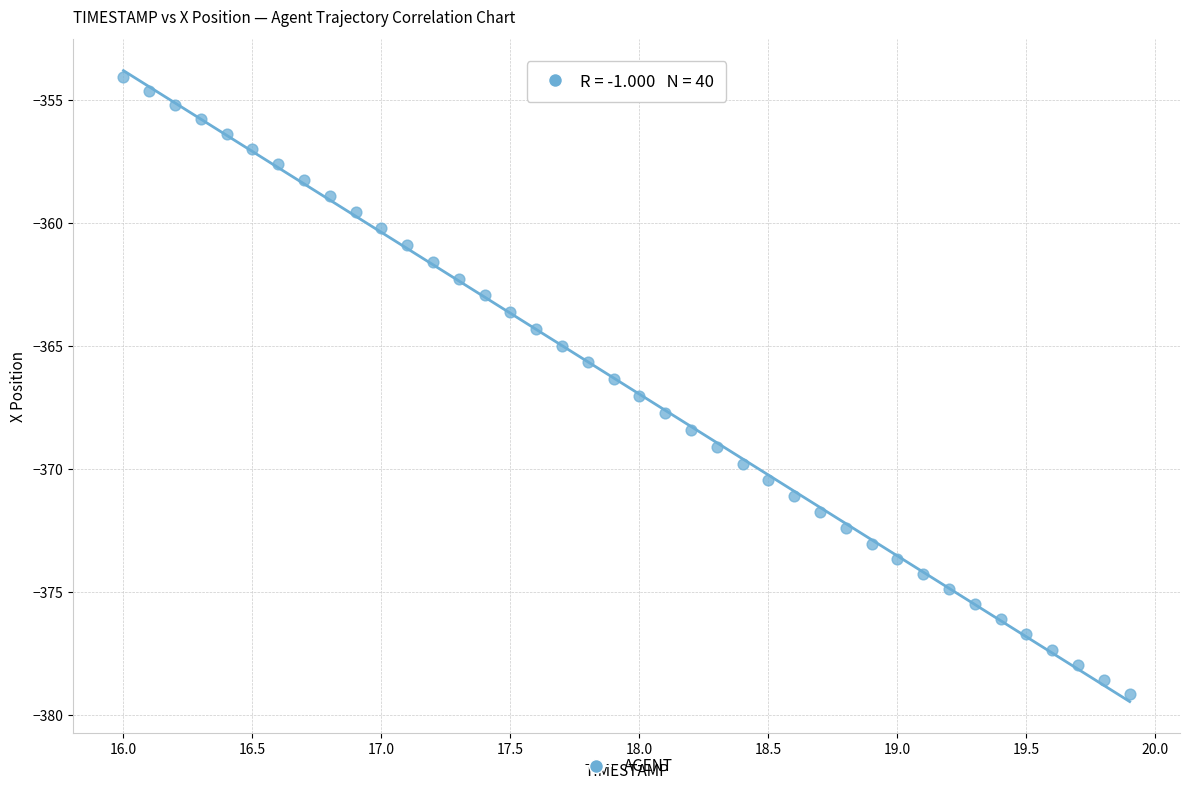

What is the range of Y values (max minus min)?

25.1